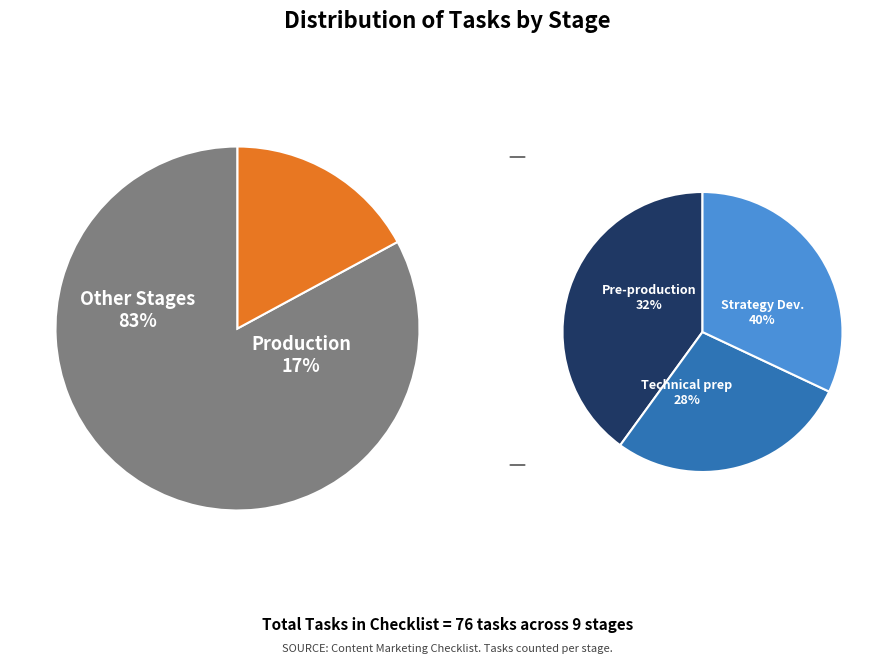

Approximately how many times larger is the value at Pre-production compared to Technical prep?

1.1